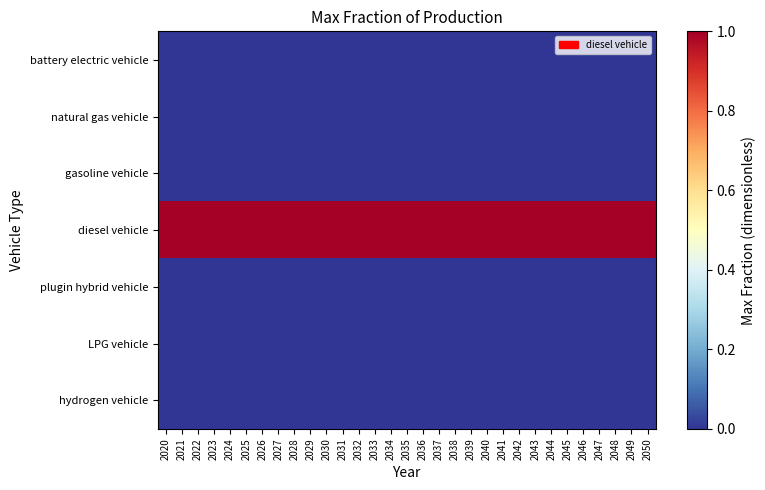

What is the spread (max minus min) of values at 2029?

1